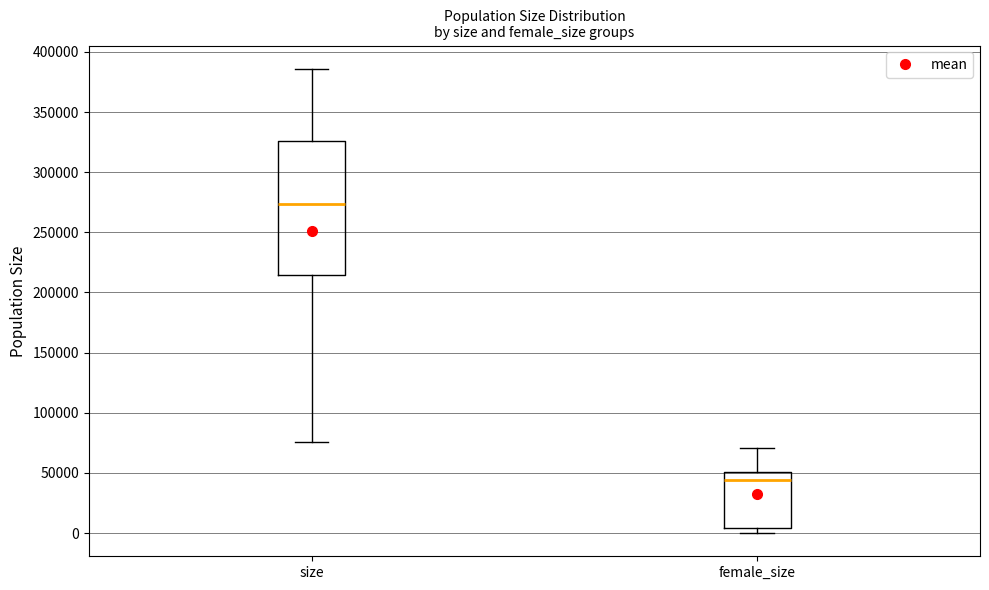

Reading left to right, read every box against the y-axis: the position of its median line, the range the box covers, and the ends of its whiskers. The values are not printed on the chart, so give them approximately, as read against the axis.

size: median 275000, box 215000 to 325000, whiskers 75000 to 385000
female_size: median 45000, box 5000 to 50000, whiskers 0 to 70000